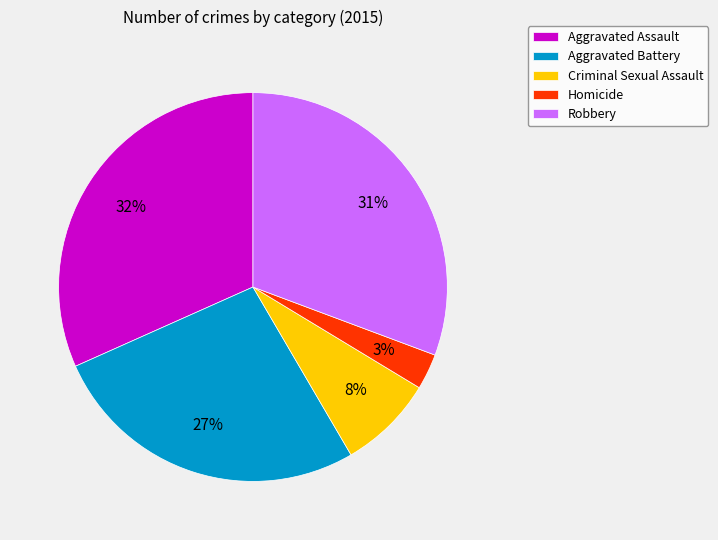

To the nearest percent, what percentage of the pie is Aggravated Battery?

27%